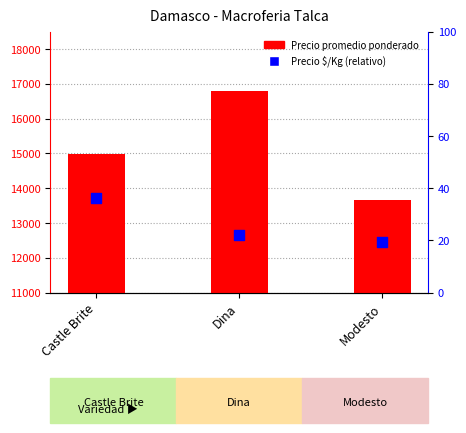

Which series contains the lowest Y value?

Precio $/Kg (rel.)